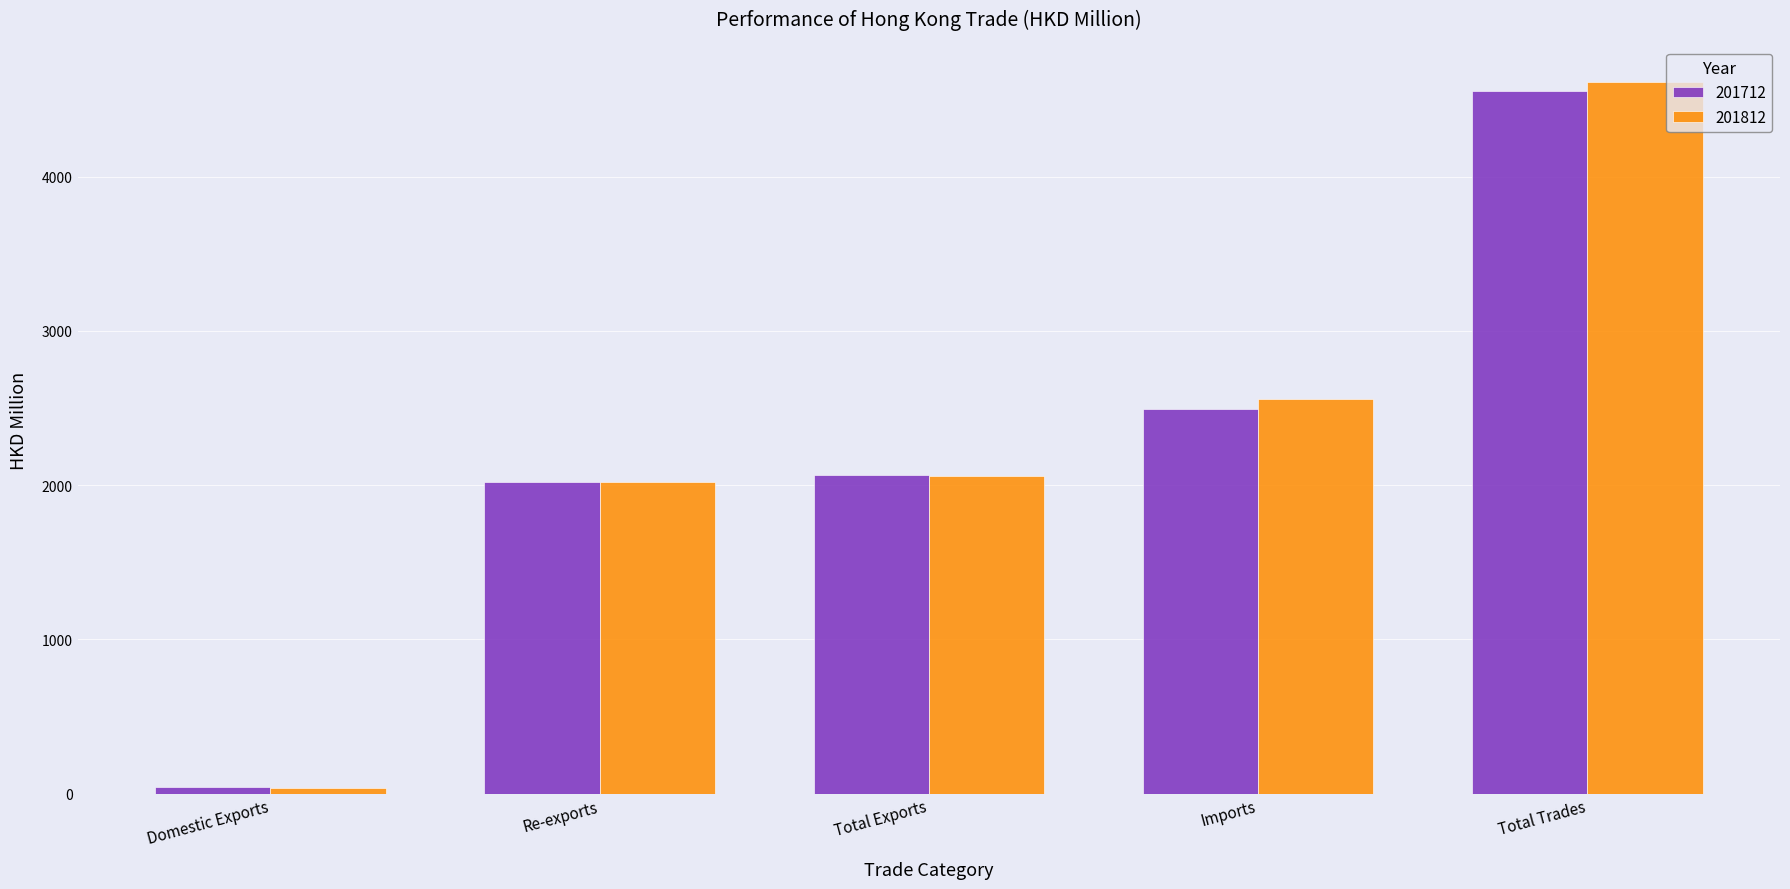

How many data points in 201812 are above 2060?

3